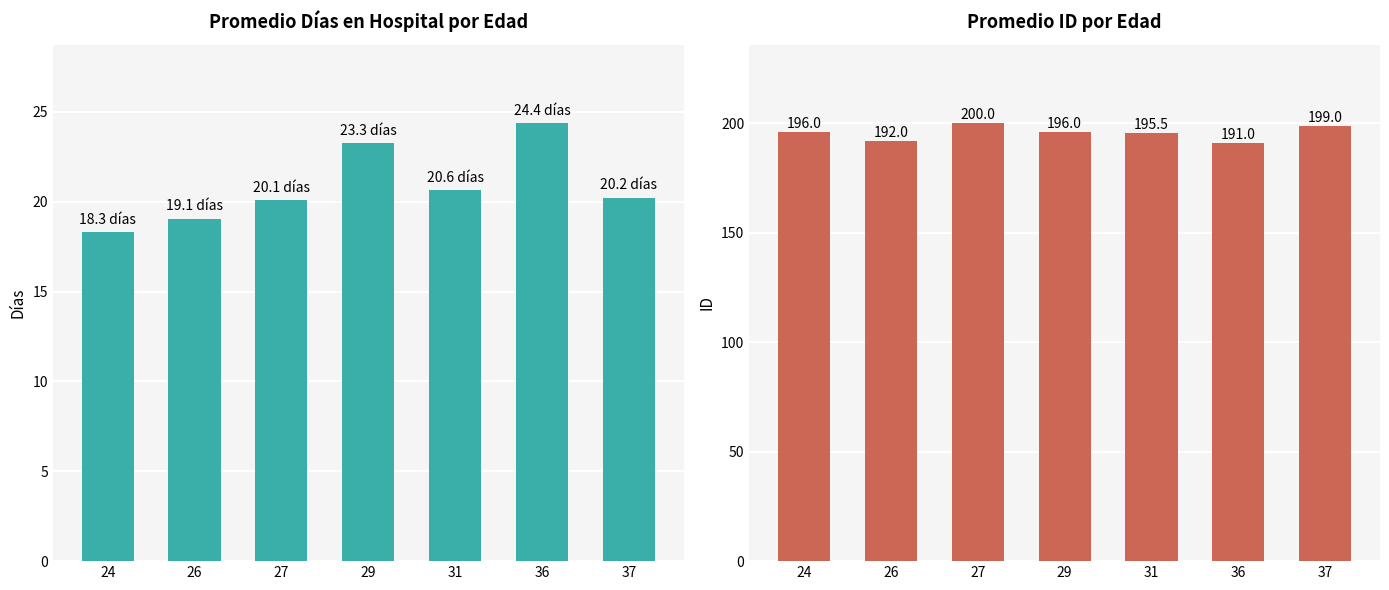

Where is id nearest to the value 195?

31